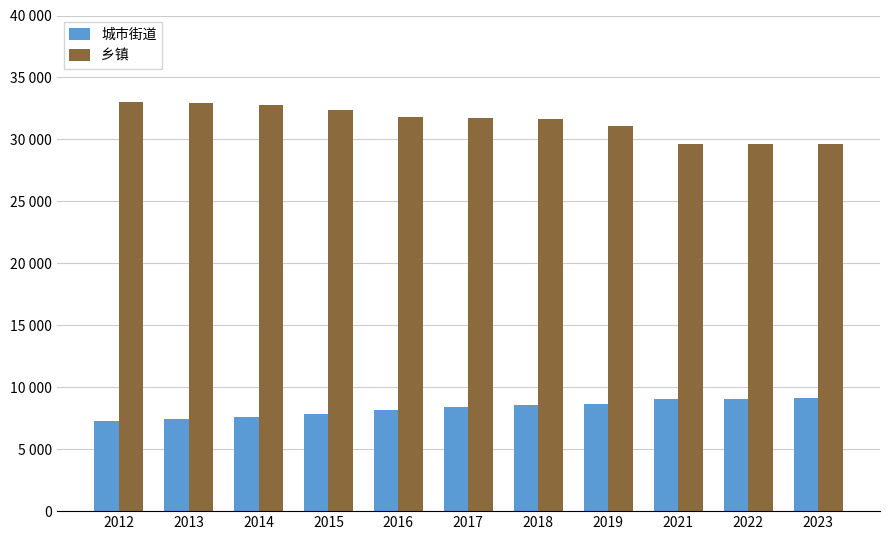

What is the sum of the 城市街道 values at 2021 and 2012?

16279